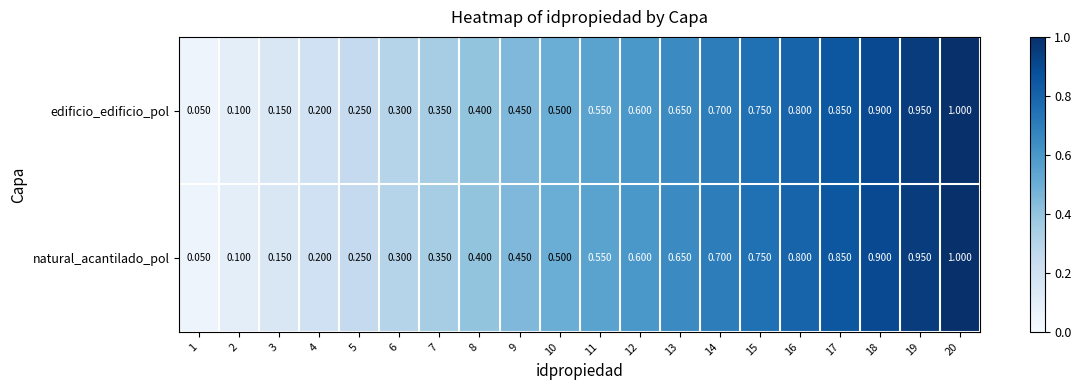

Rank the series by their maximum value, from highest to lowest.

edificio_edificio_pol, natural_acantilado_pol